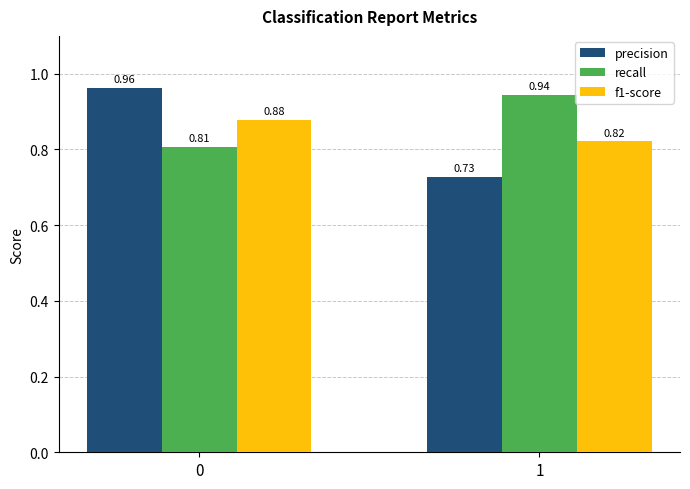

Count the precision values in the range 0 to 1.

2